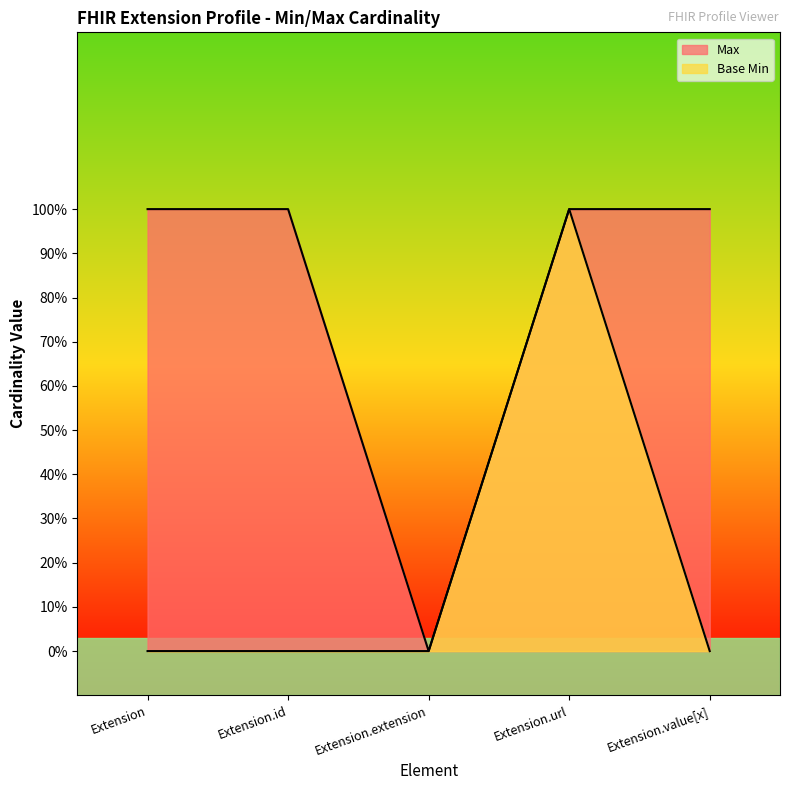

How many interior local peaks does the Base Min series have?

1